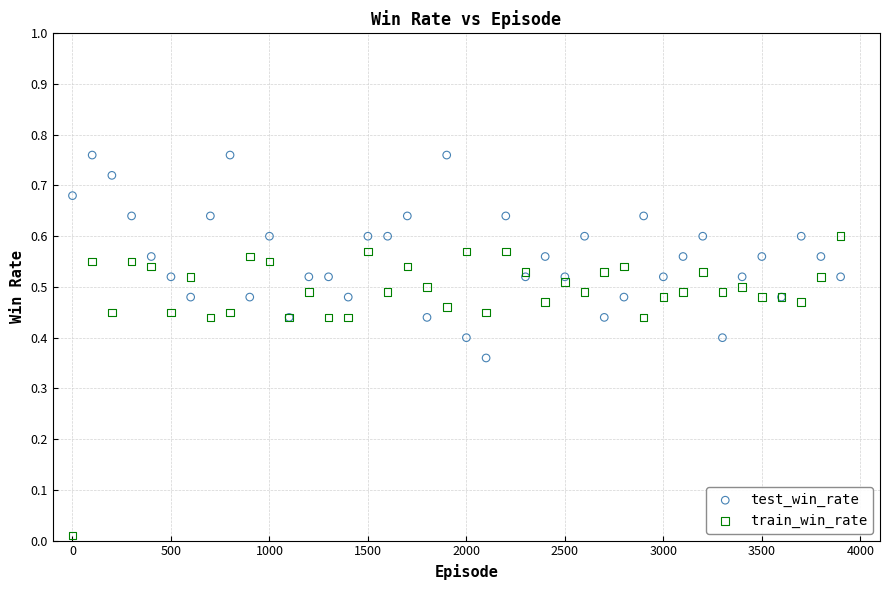

Which series reaches the maximum Y coordinate?

test_win_rate